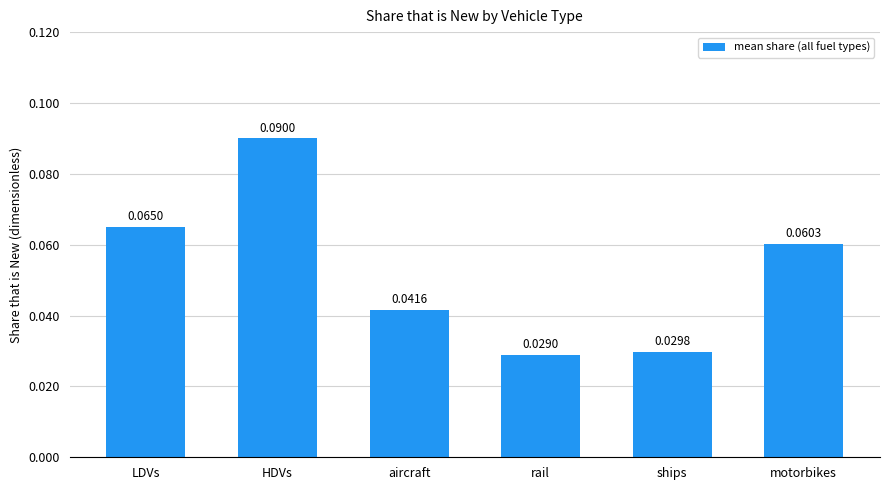

What is the label of the 3rd bar from the right?

rail